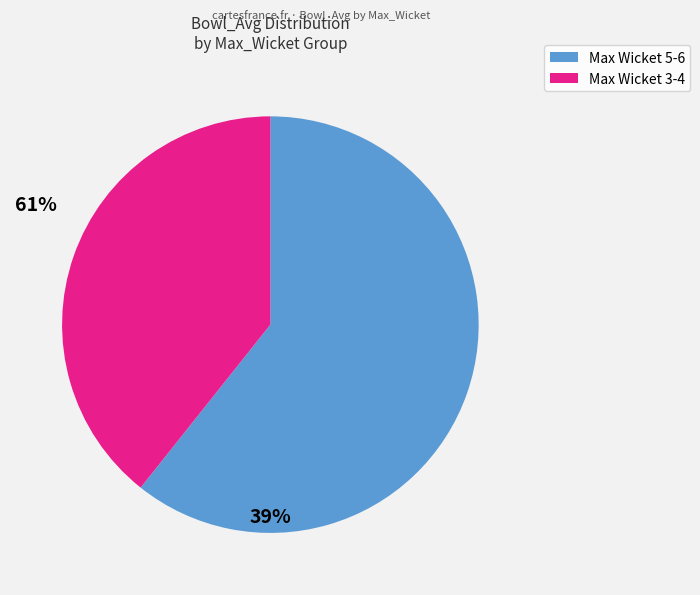

Is there any slice that represents more than half of the pie?

Yes